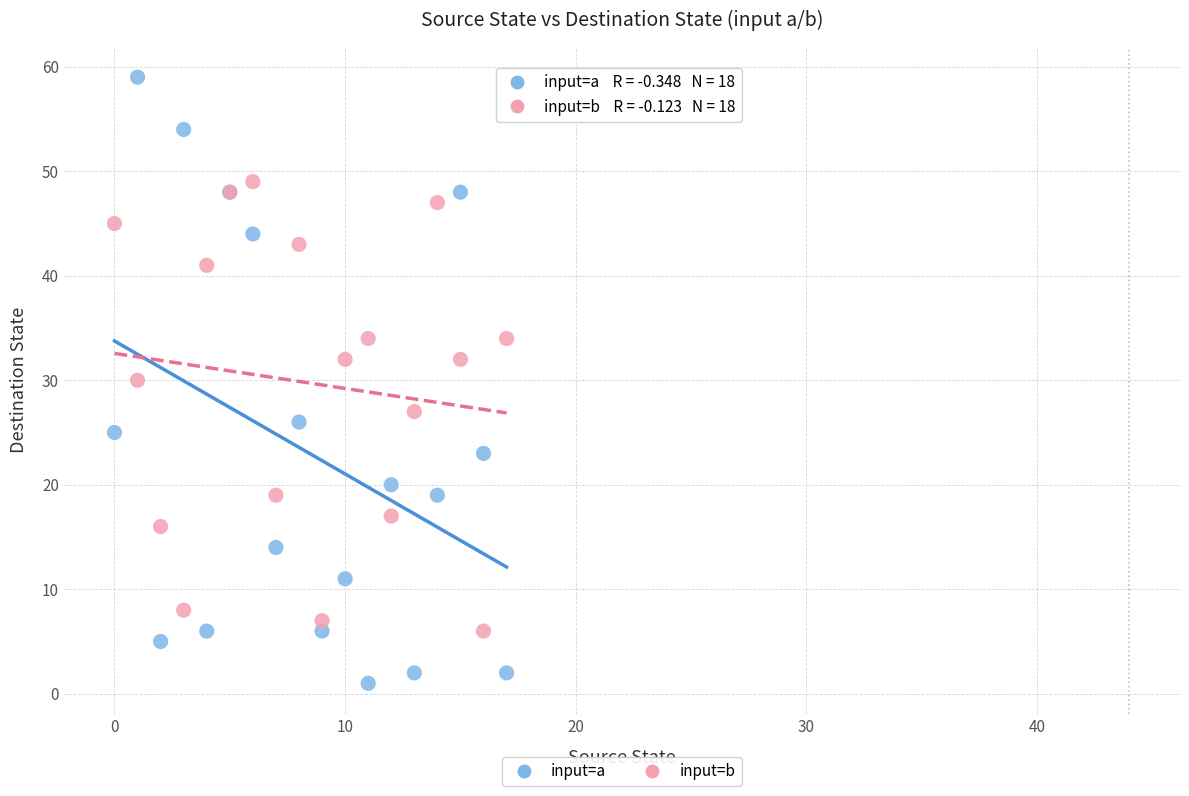

Which series reaches the maximum Y coordinate?

input=a